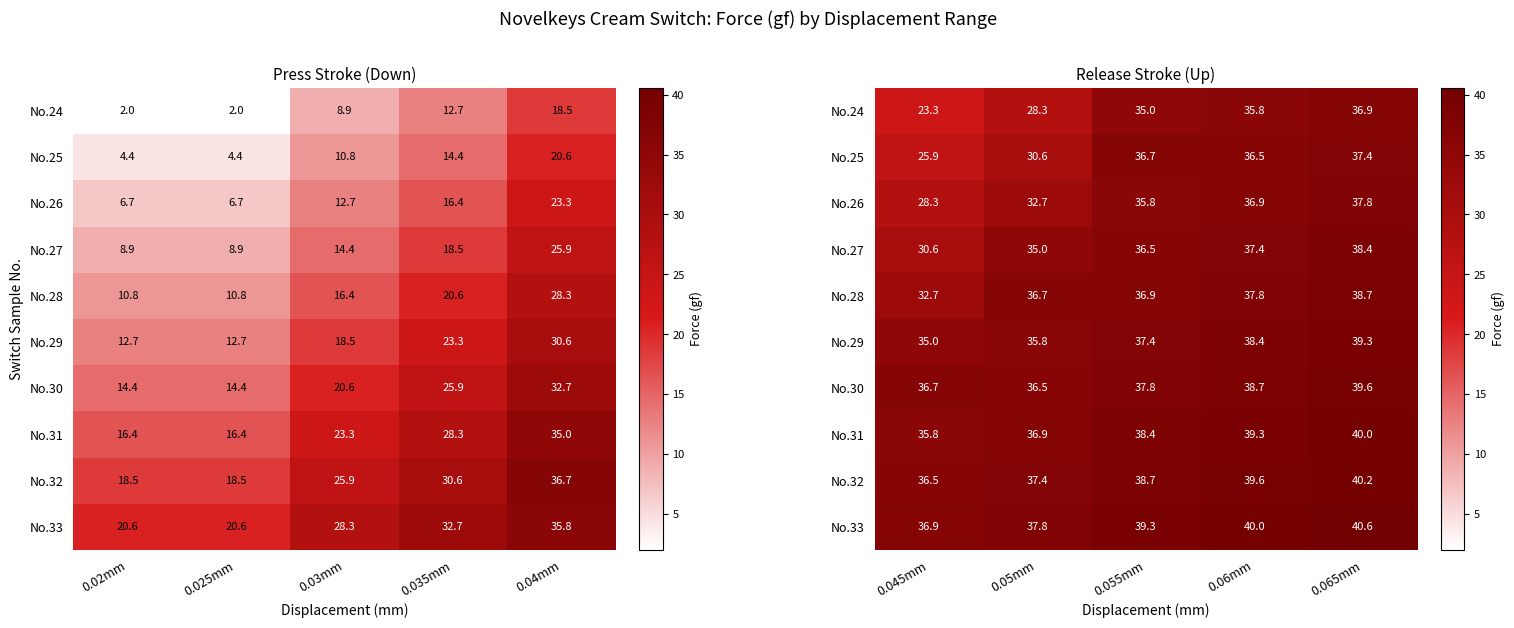

How many data points in No.27 are above 36?

3